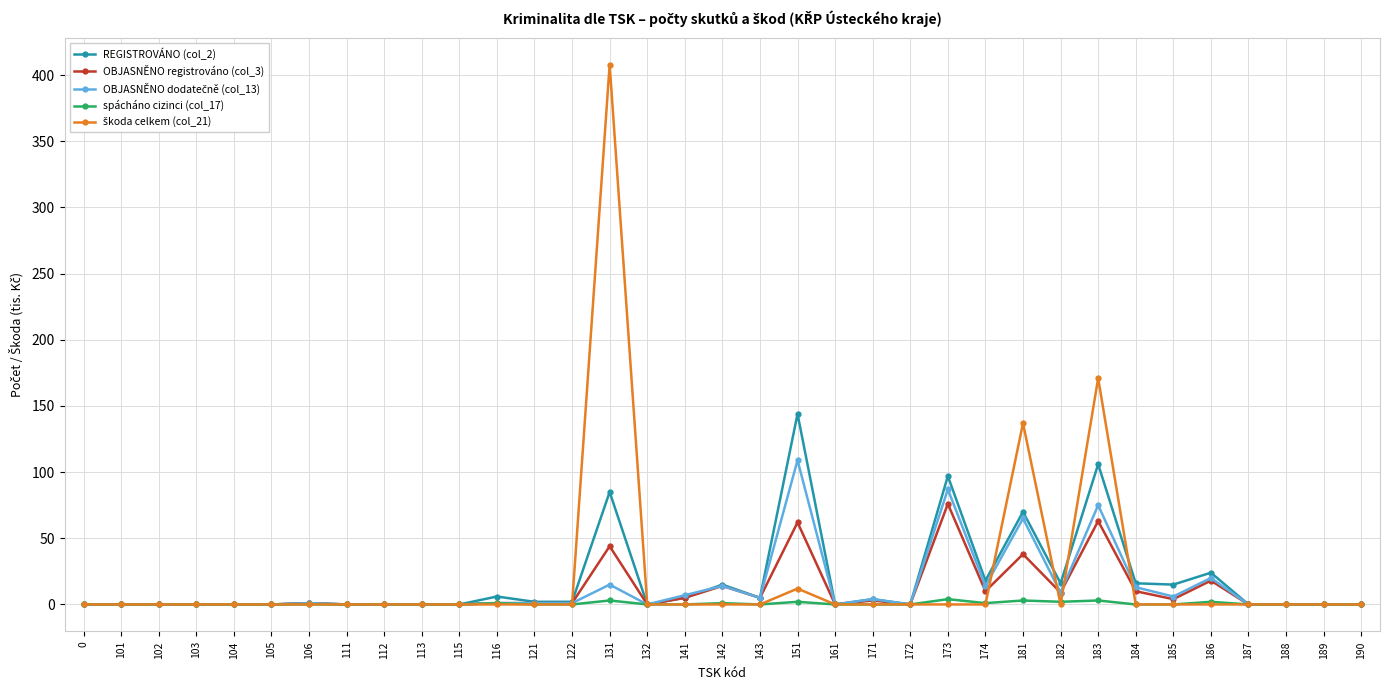

How many distinct data groups are displayed?

5